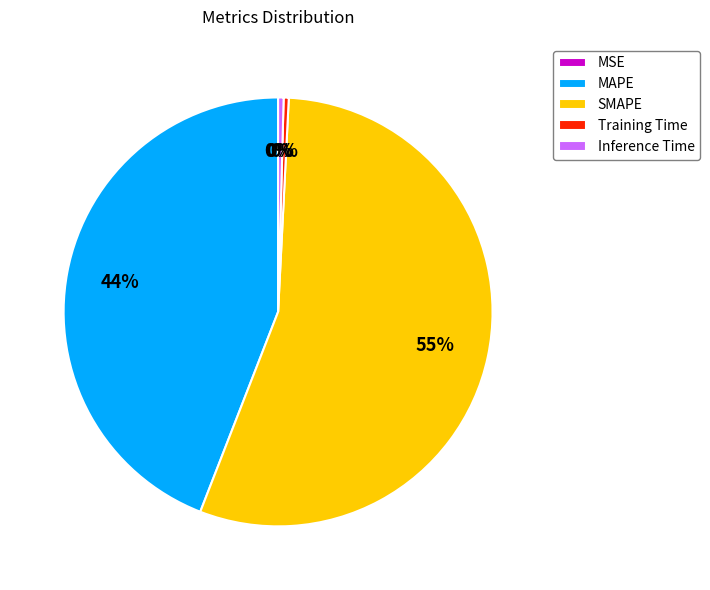

Between MAPE and SMAPE, which is larger?

SMAPE